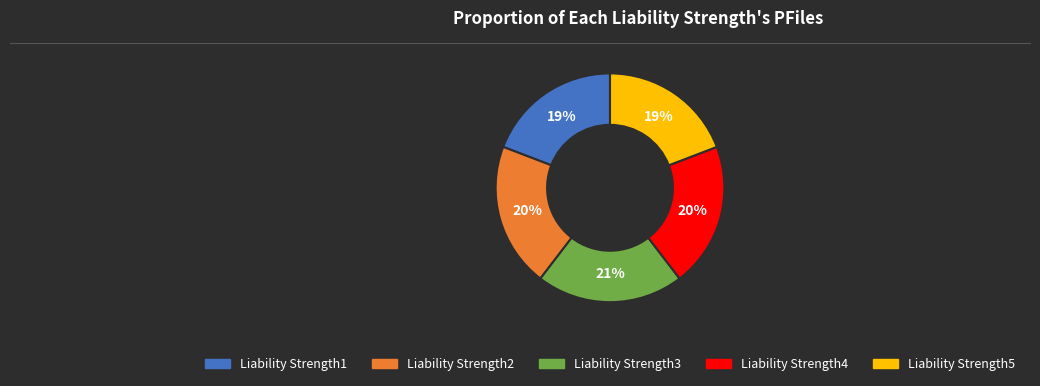

To the nearest percent, what percentage of the pie is Liability Strength4?

20%